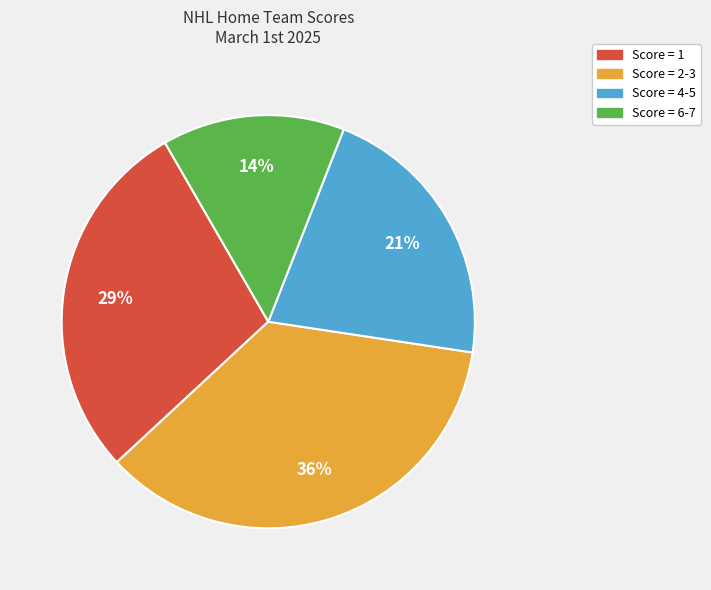

Rank the categories by value from highest to lowest.

Score = 2-3, Score = 1, Score = 4-5, Score = 6-7